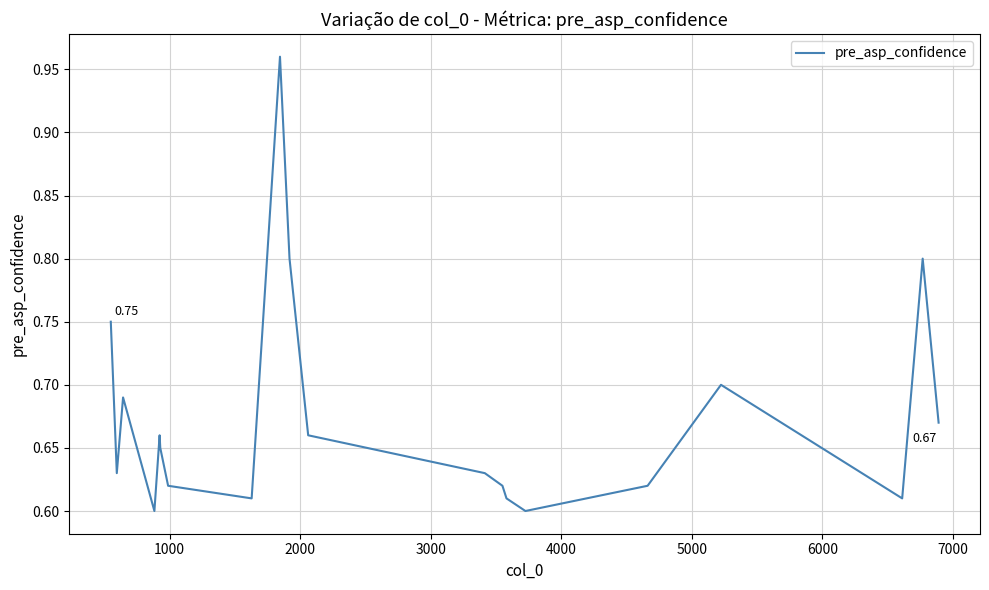

What is the difference between the maximum and minimum values?

0.4